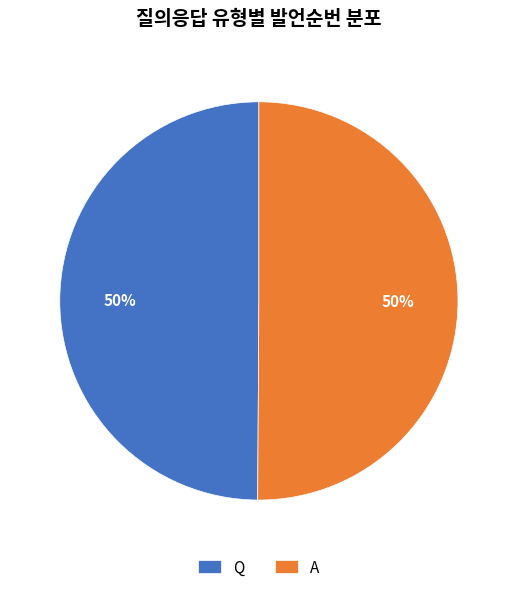

To the nearest percent, what portion does Q represent?

50%